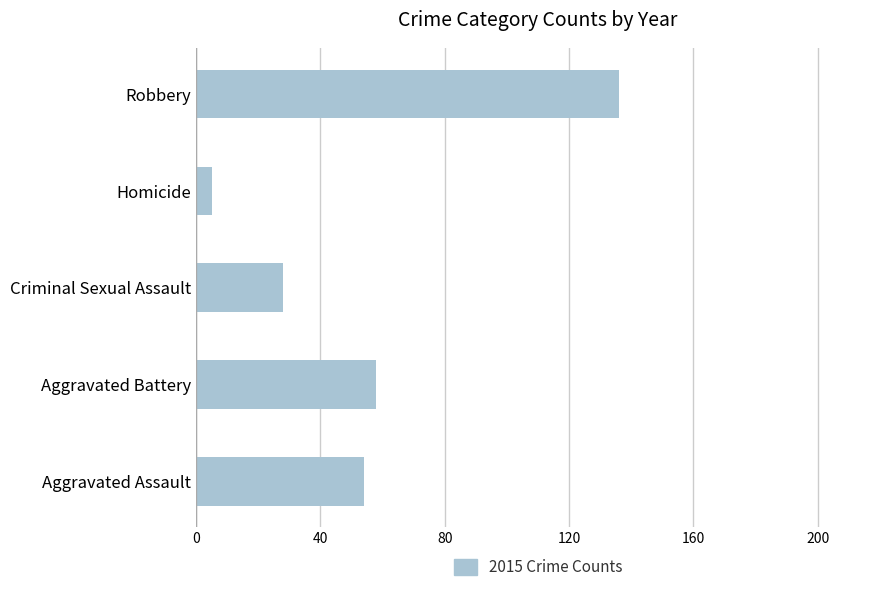

Is it true that the value at Aggravated Assault is 89?

False